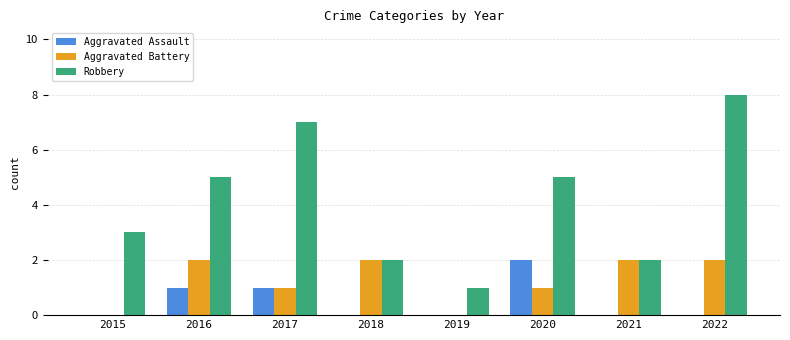

Reading left to right, list all the values displayed in this chart.

Aggravated Assault: 2015=0	2016=1	2017=1	2018=0	2019=0	2020=2	2021=0	2022=0
Aggravated Battery: 2015=0	2016=2	2017=1	2018=2	2019=0	2020=1	2021=2	2022=2
Robbery: 2015=3	2016=5	2017=7	2018=2	2019=1	2020=5	2021=2	2022=8